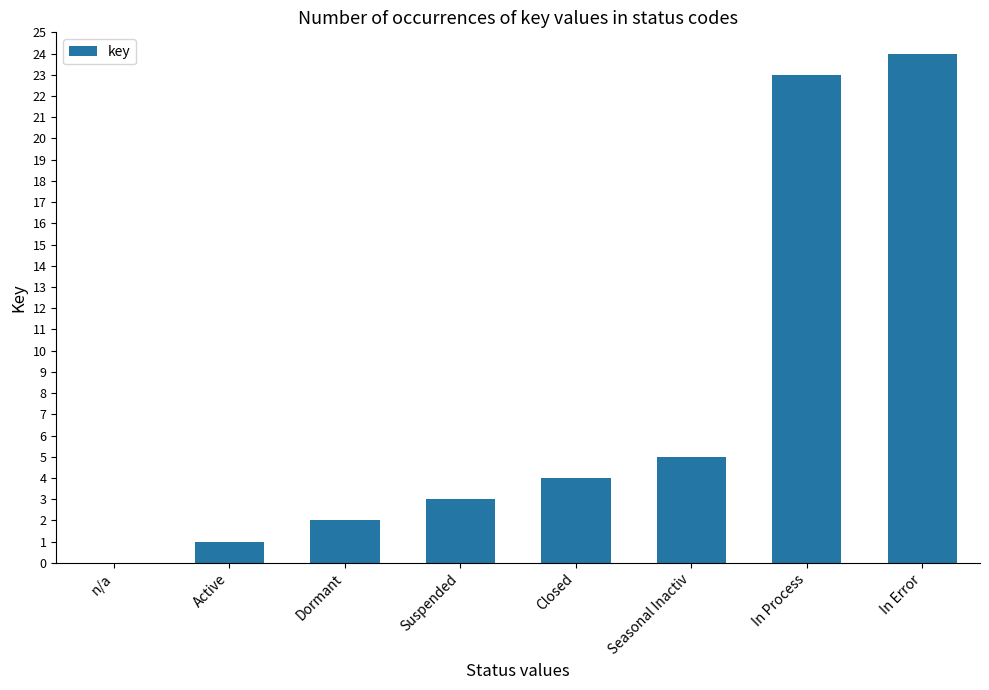

Reading right to left, list all the values displayed in this chart.

In Error=24	In Process=23	Seasonal Inactiv=5	Closed=4	Suspended=3	Dormant=2	Active=1	n/a=0